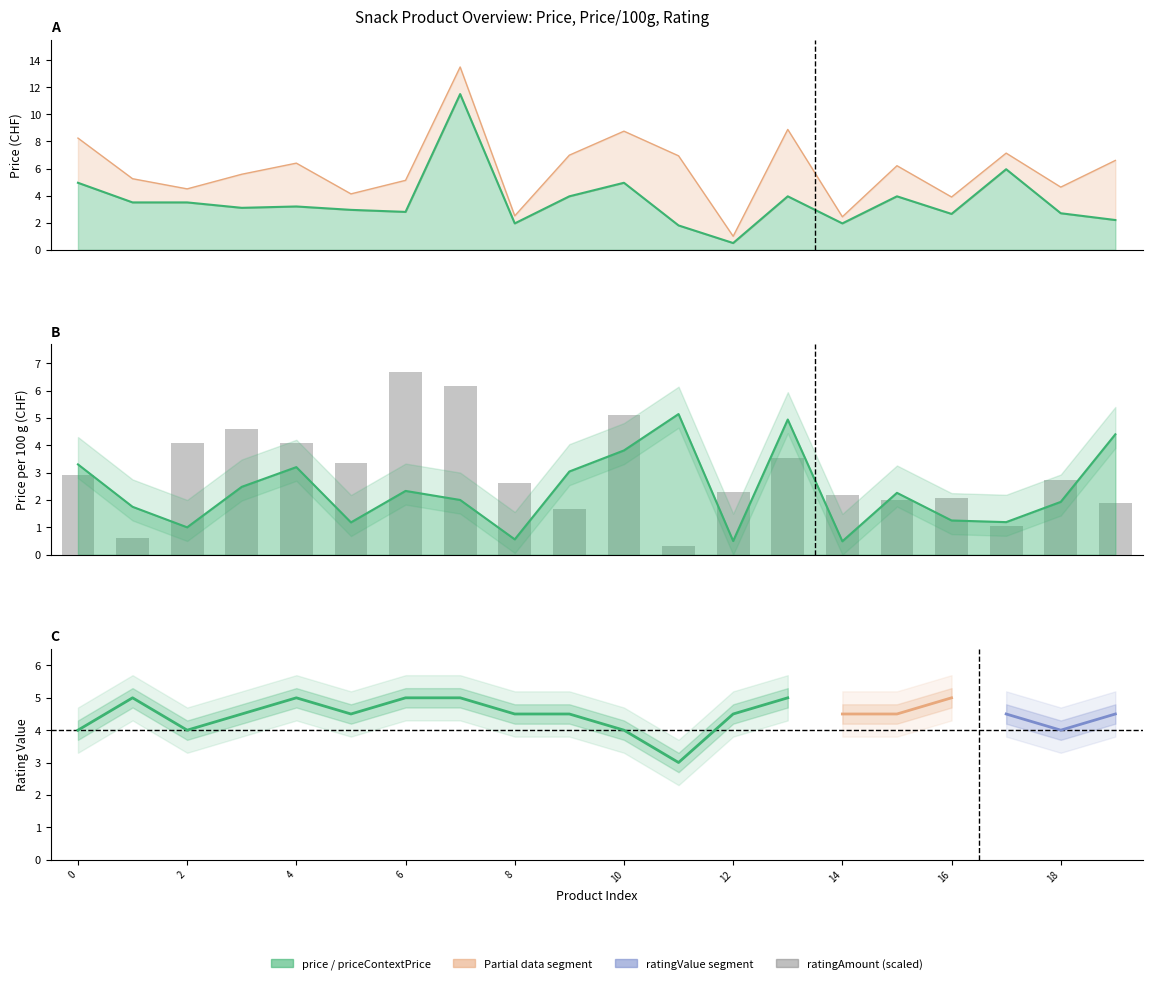

What is the value of the 20th bar from the left?

1.9